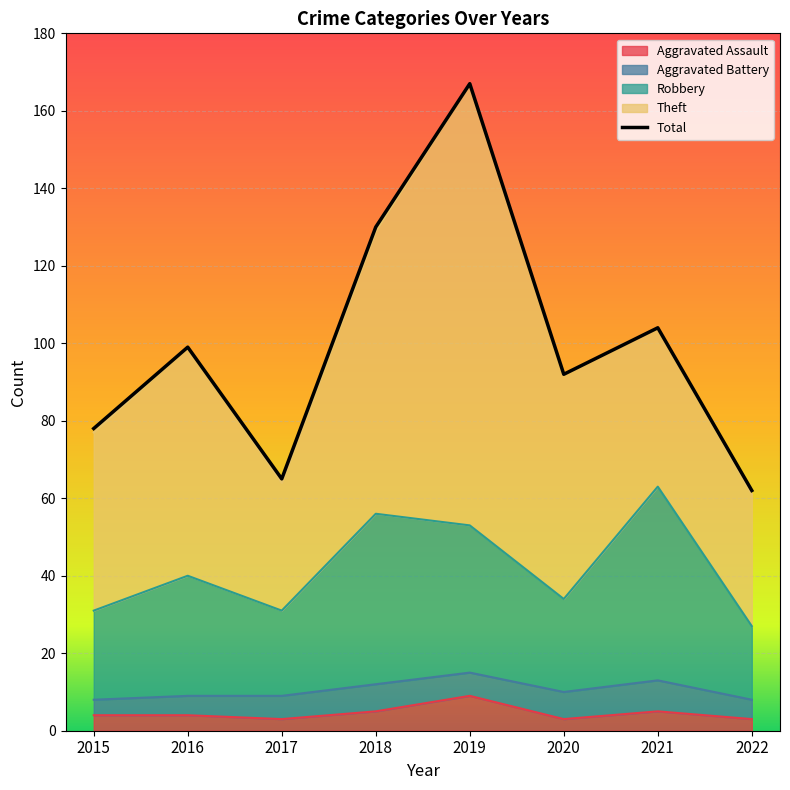

Where is the first local minimum for Total?

2017